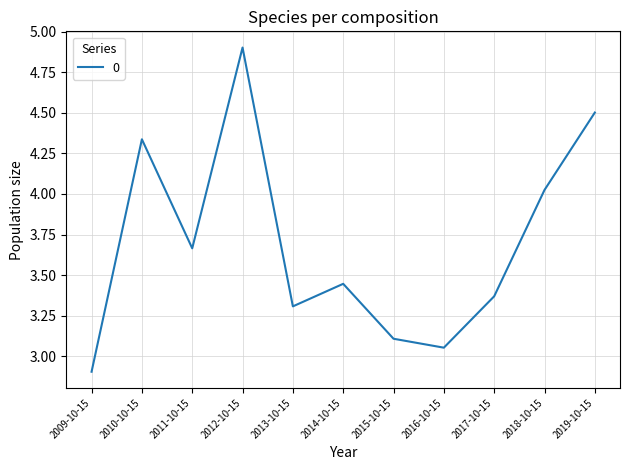

List the labels in order of value, smallest first.

2009-10-15, 2016-10-15, 2015-10-15, 2013-10-15, 2017-10-15, 2014-10-15, 2011-10-15, 2018-10-15, 2010-10-15, 2019-10-15, 2012-10-15